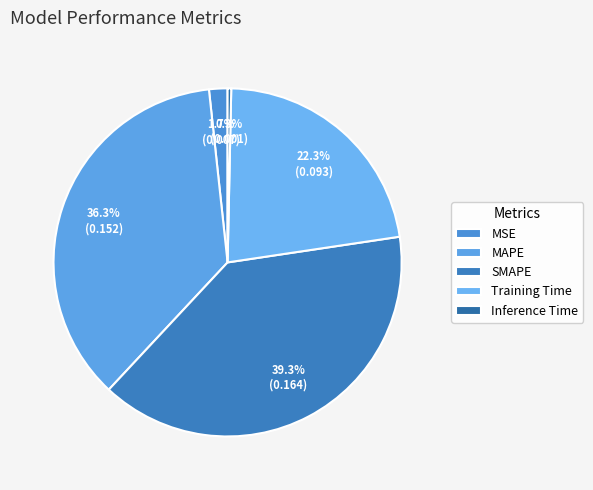

To the nearest percent, what is the difference between the SMAPE and Training Time slice percentages?

17%